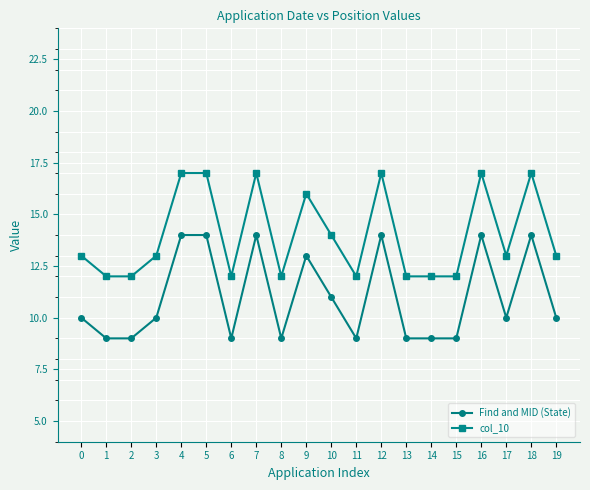

What are all the series names shown in the legend?

Find and MID (State), col_10